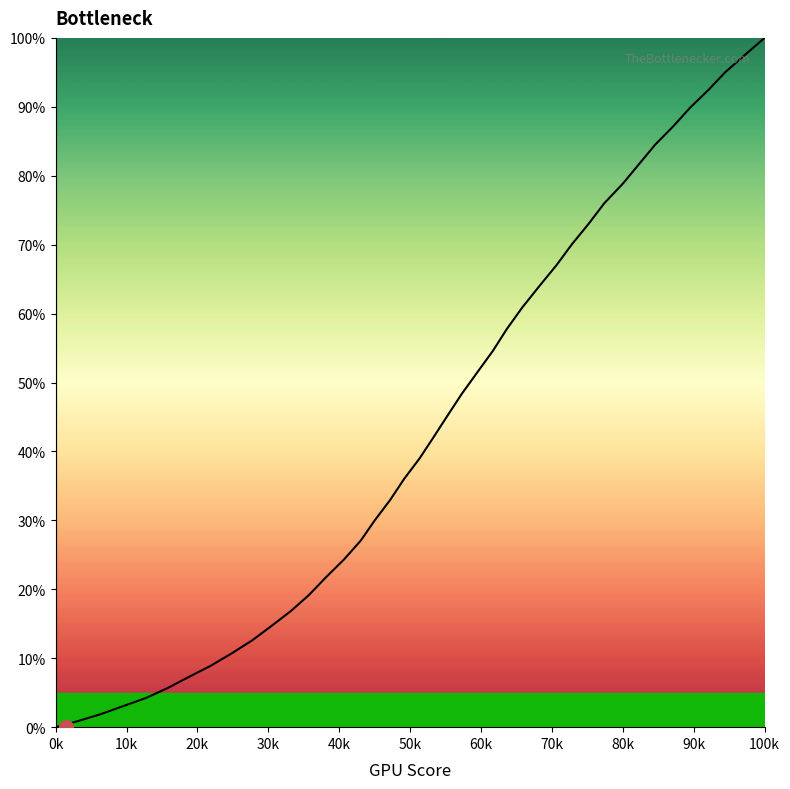

Which category has the highest value across all series?

100k